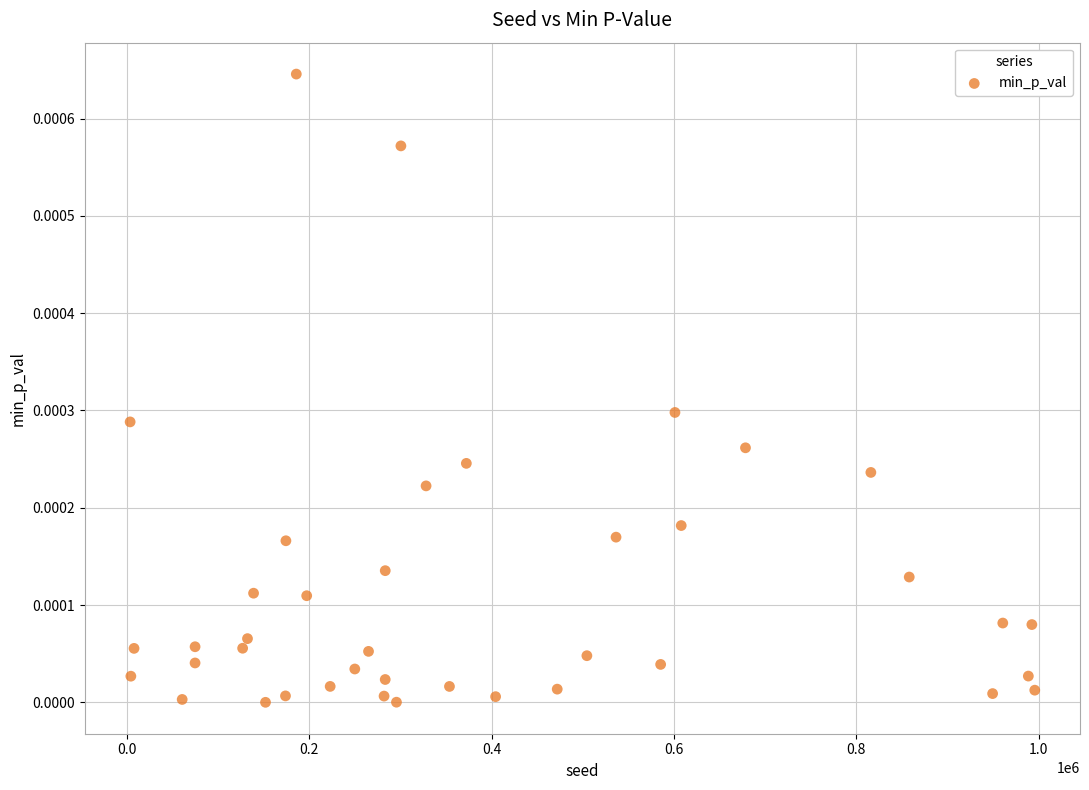

What is the range of X values (max minus min)?

992139.0